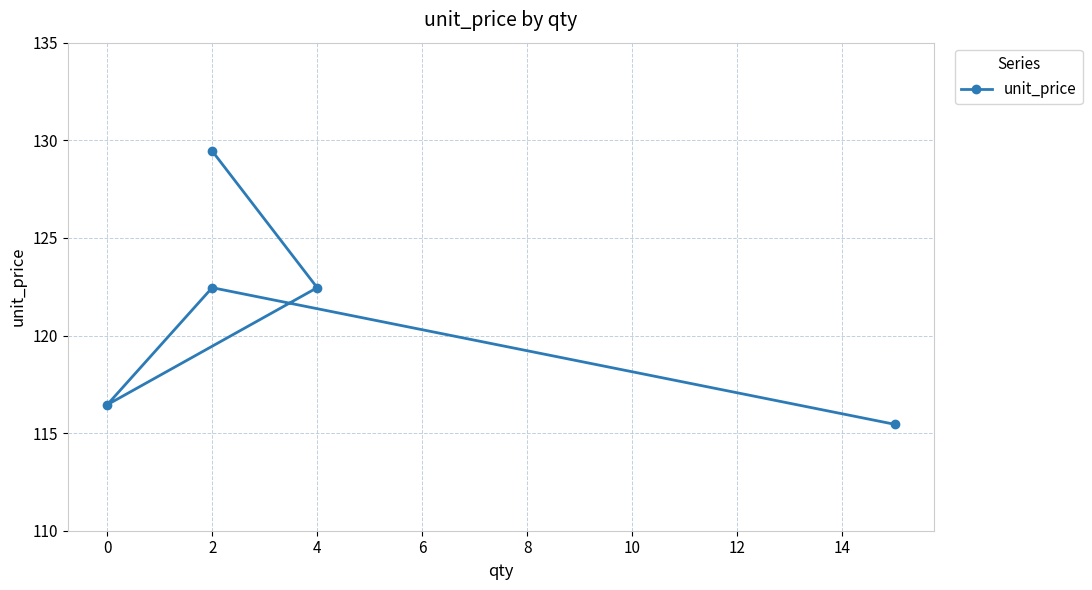

What is the label of the 3rd point from the right?

2